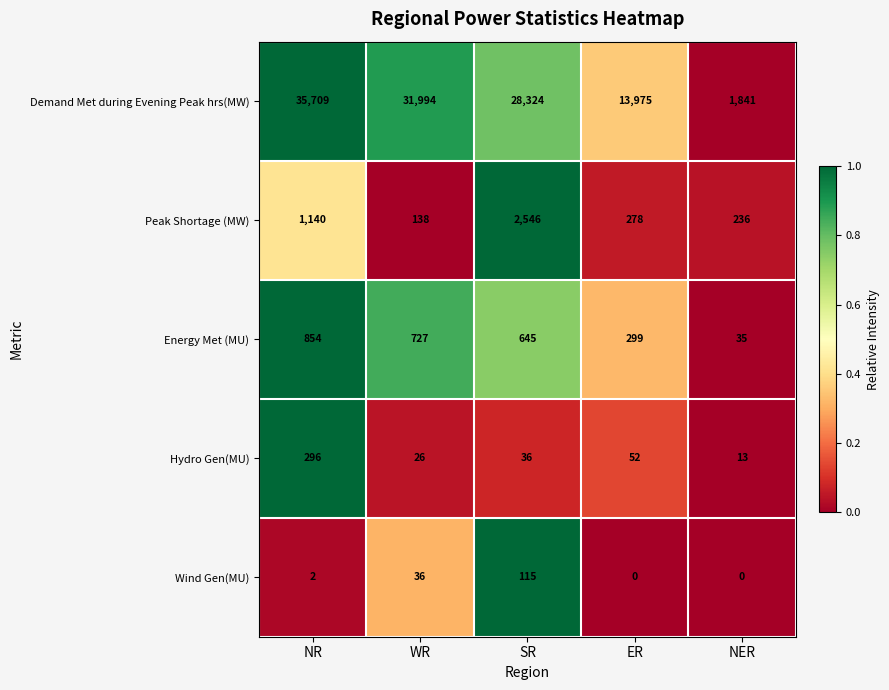

At how many categories does at least one series exceed 0?

5